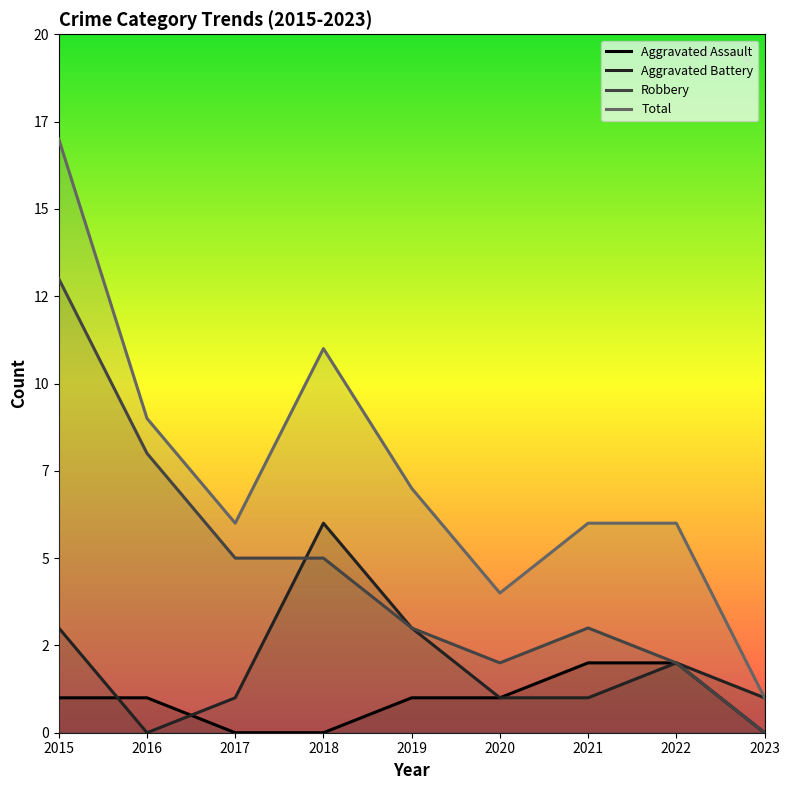

True or false: Total and Aggravated Assault cross at least once.

False